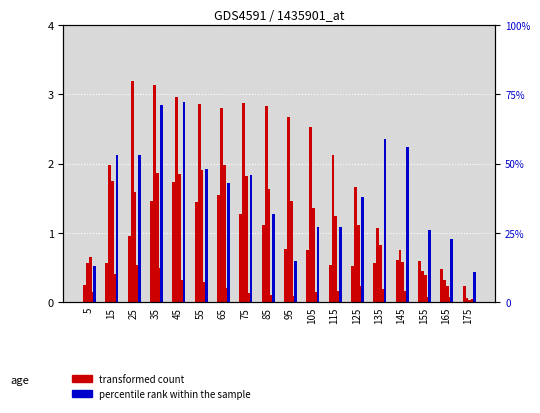

Which has a higher value, 175 or 65?

65